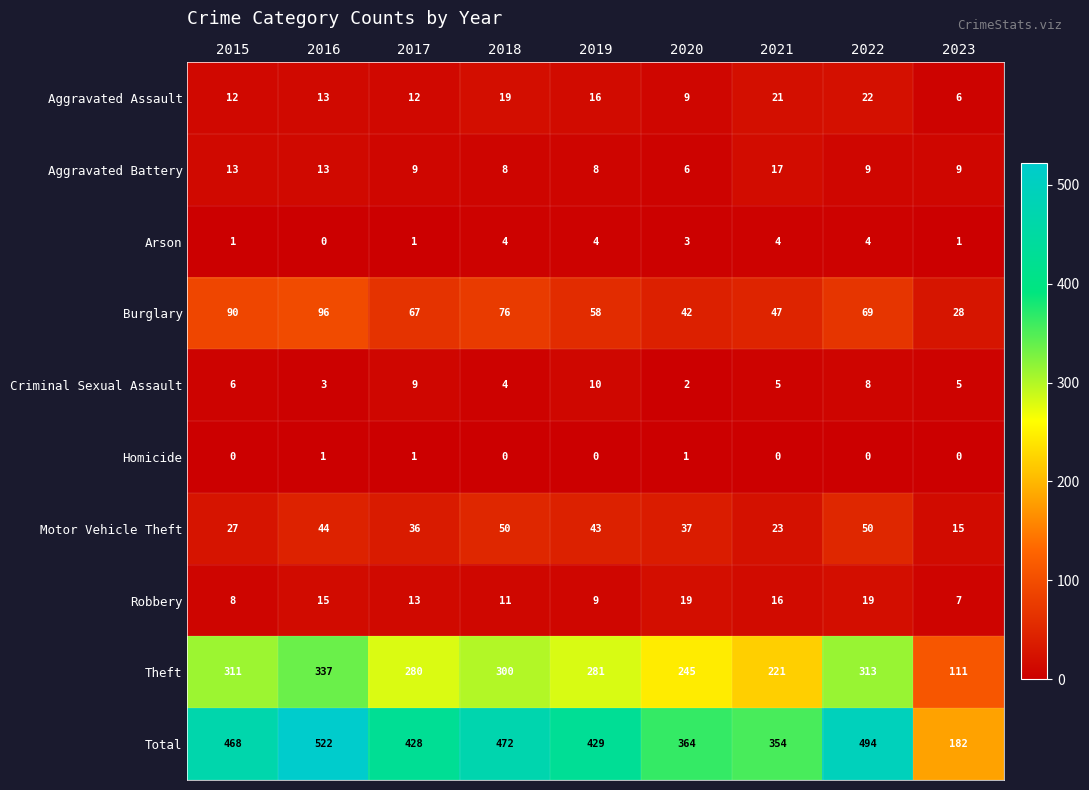

At which category is the sum across all series the highest?

2016